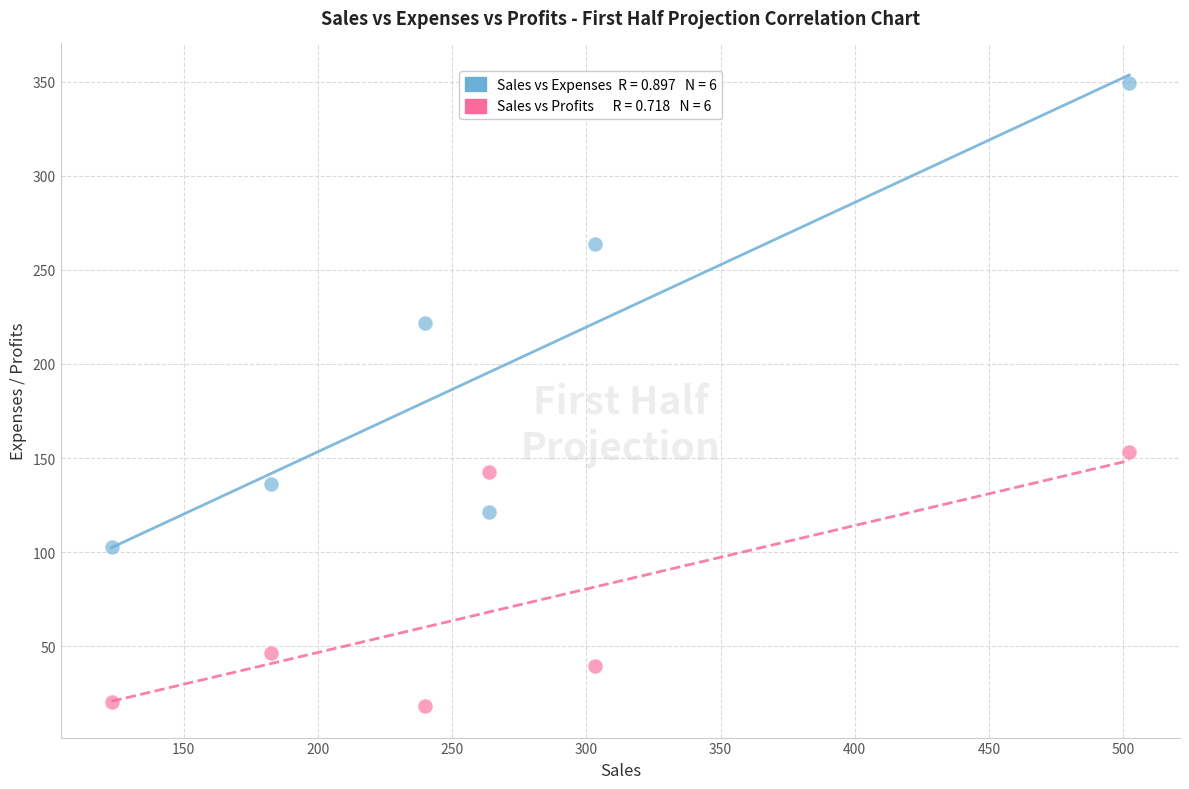

Across all series, what Y value is closest to 183?

153.0